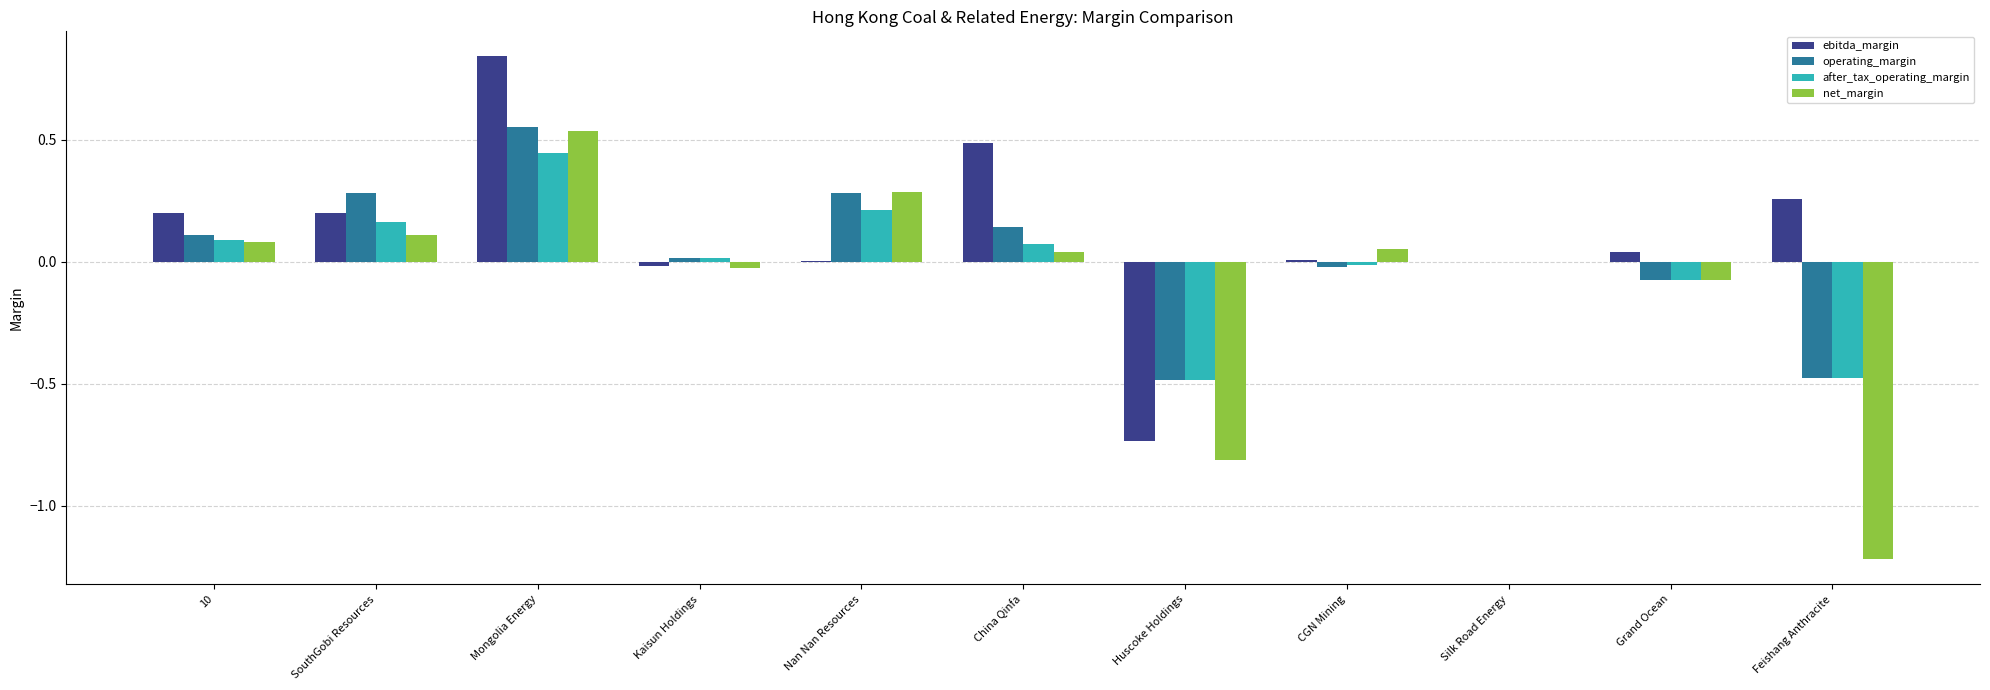

How many distinct data groups are displayed?

4